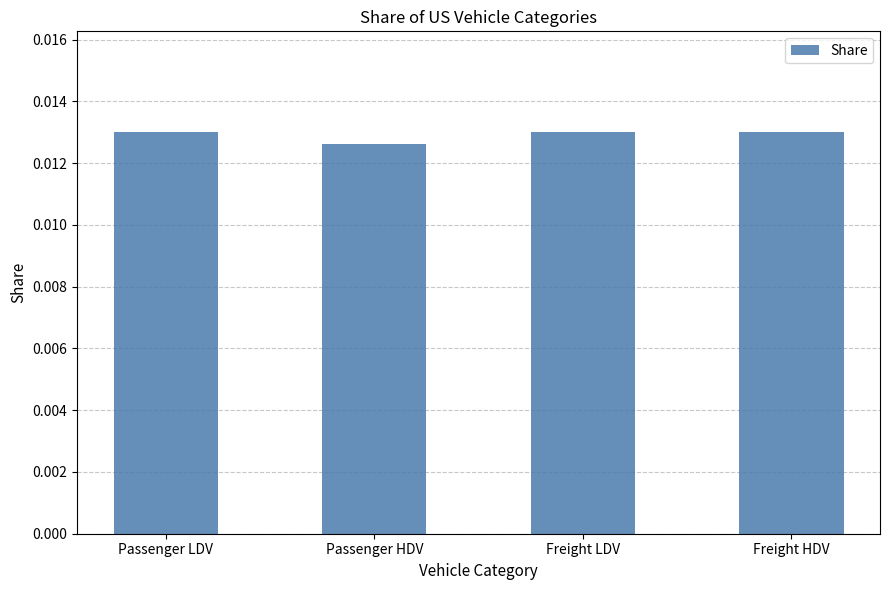

At which label is the value closest to 0?

Passenger HDV